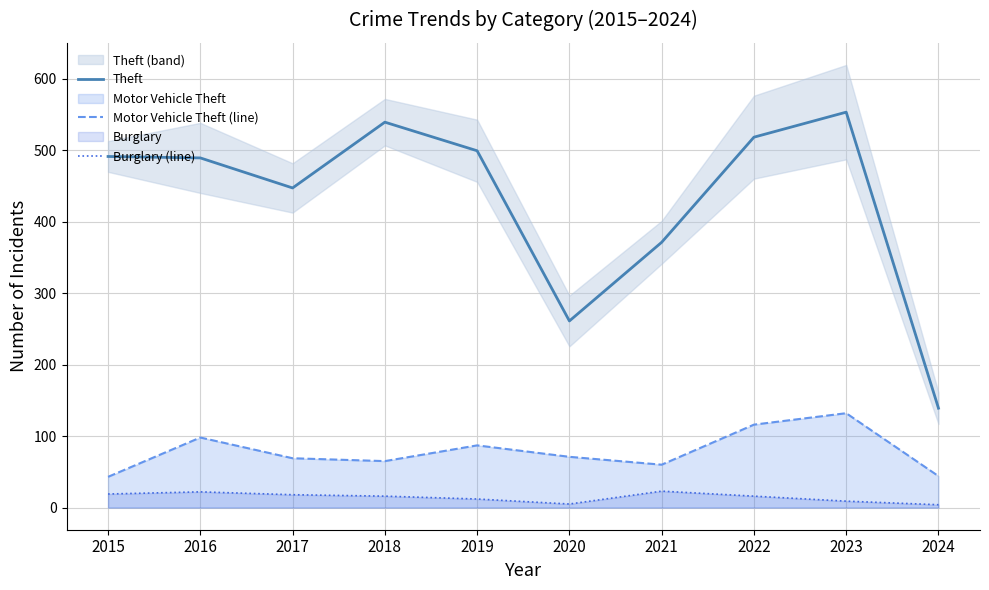

Reading left to right, what are all the values shown in this chart?

Theft: 491	489	447	539	499	261	371	518	553	139
Motor Vehicle Theft (line): 43	98	69	65	87	71	60	116	132	44
Burglary (line): 19	22	18	16	12	5	23	16	9	4